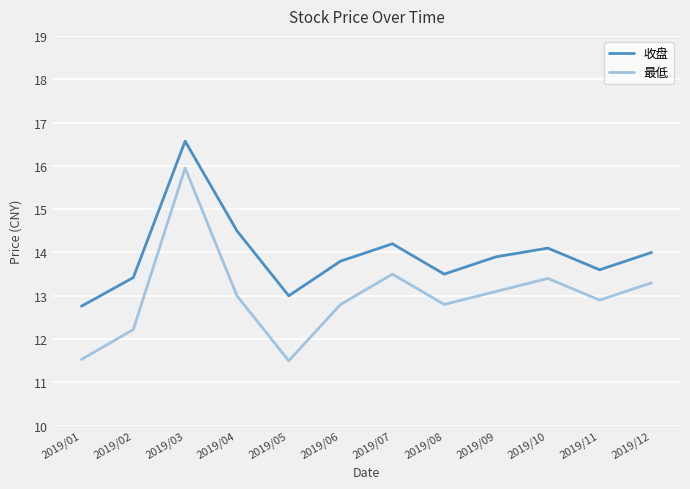

How many lines are shown in the chart?

2